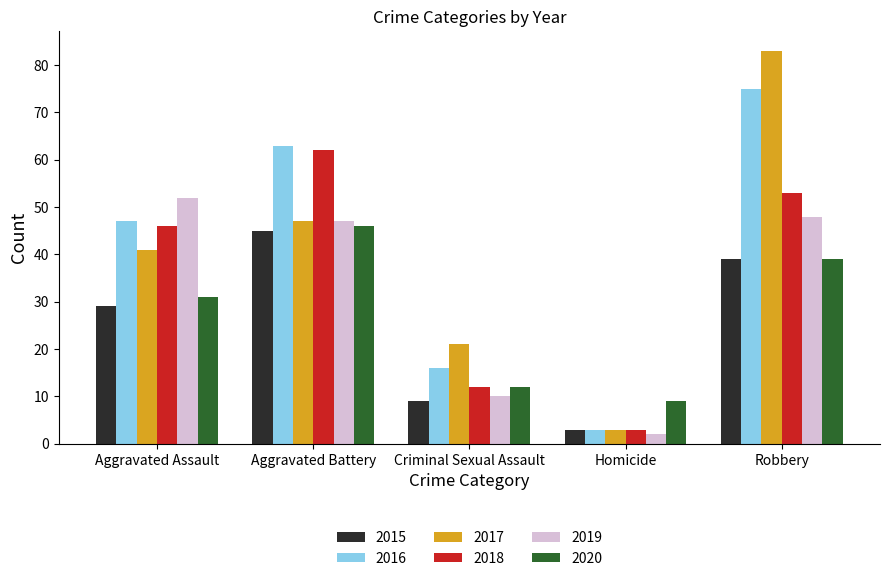

At which label is 2017 closest to 43?

Aggravated Assault